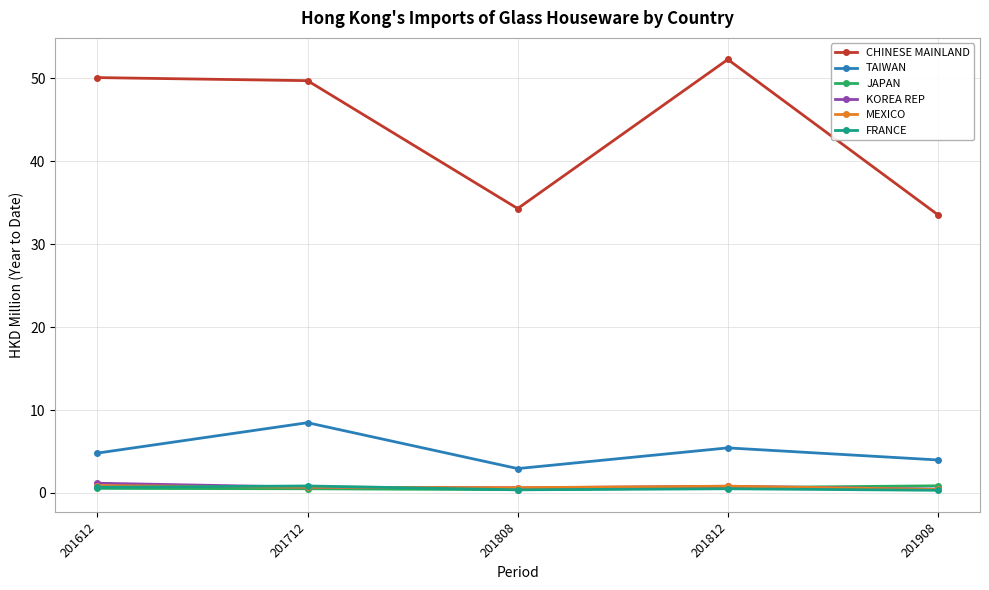

What is the value of the KOREA REP point at the 5th from the left?

0.5